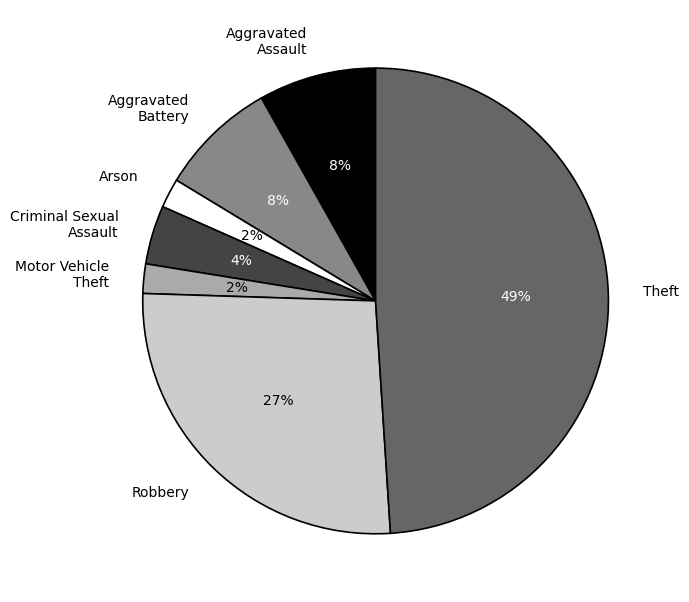

To the nearest percent, what is the difference between the largest and smallest slice percentages?

47%